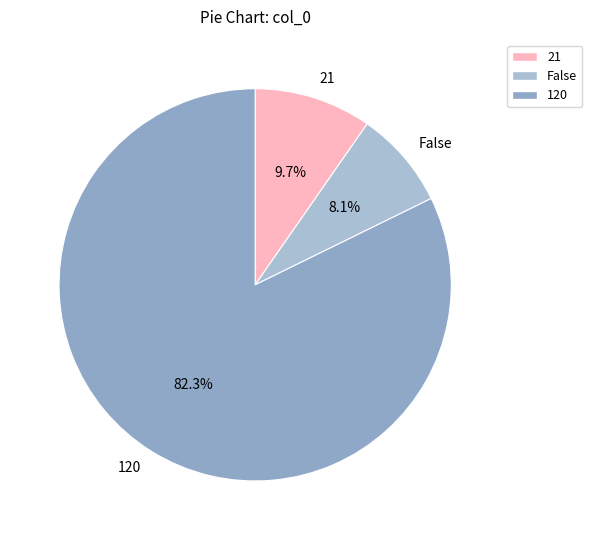

How many slices are in this pie chart?

3